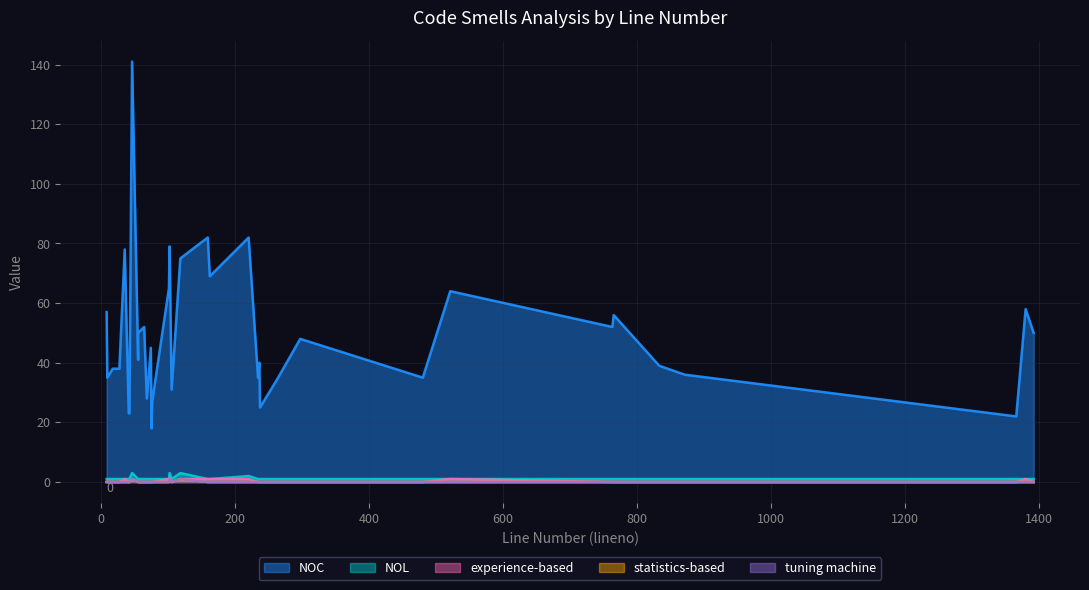

What is the label of the 18th point from the right?

74